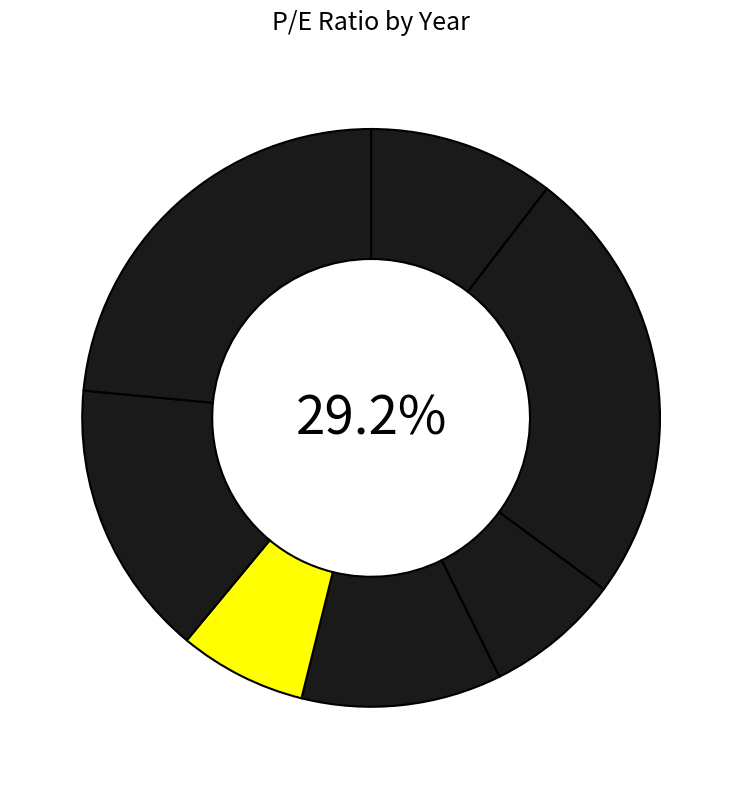

What is the change in value from 2018 to 2014?

-37.6